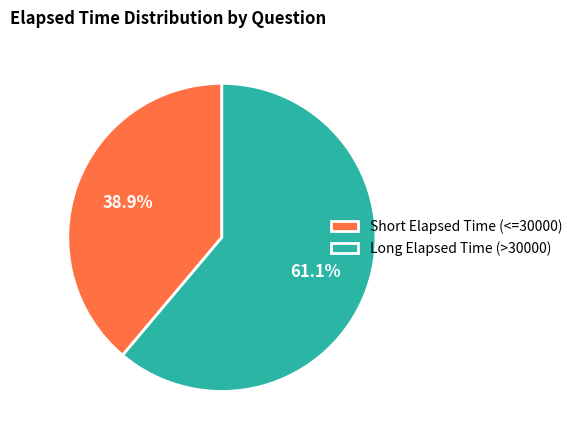

How many segments does this pie chart have?

2